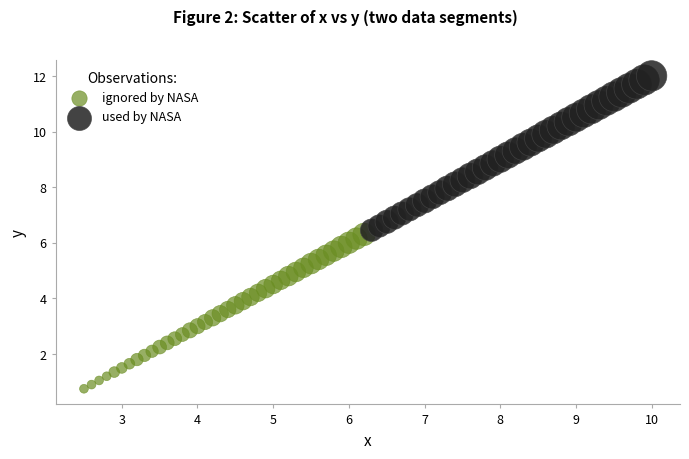

Which series contains the highest Y value?

used by NASA